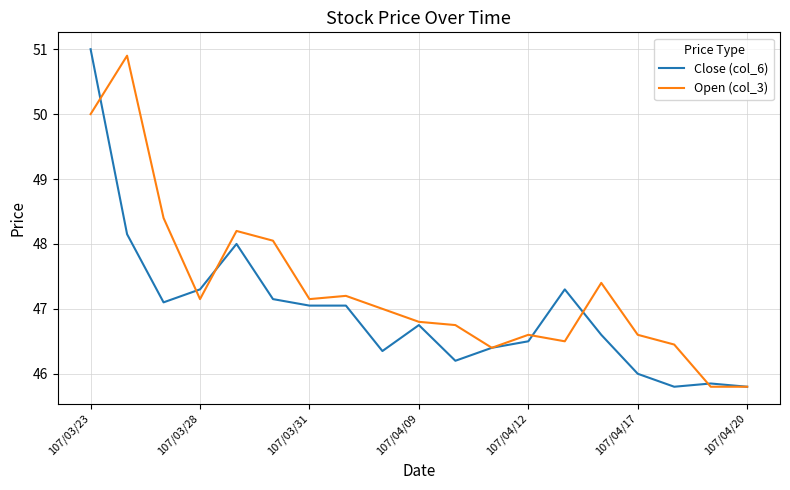

Is this an area chart (filled region under the line)?

No